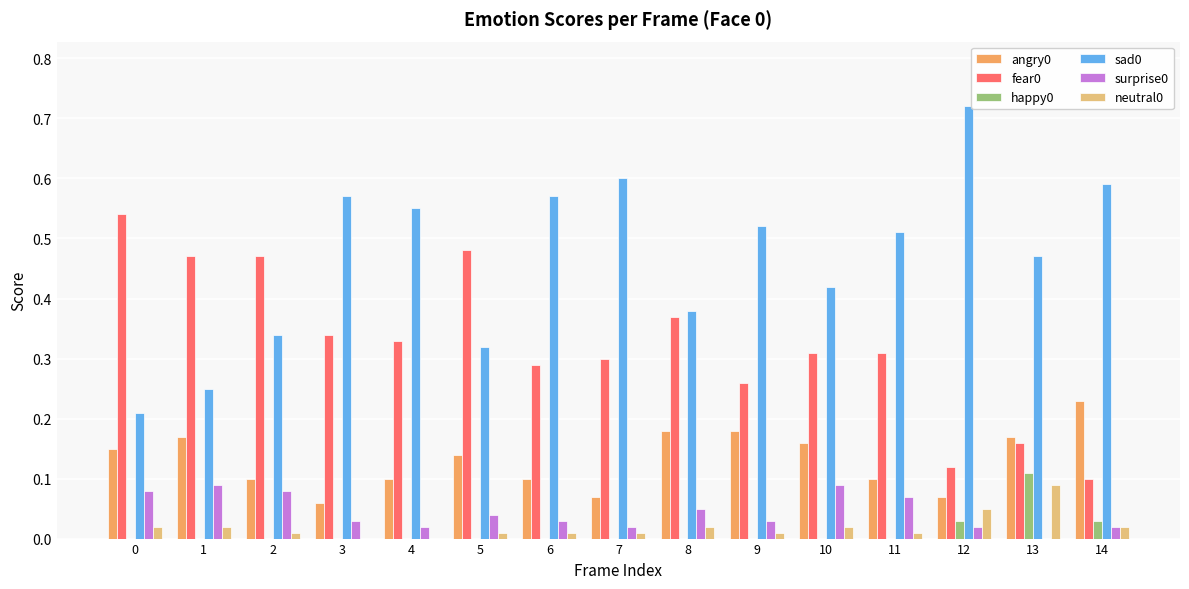

Which label corresponds to the largest value in the chart?

12